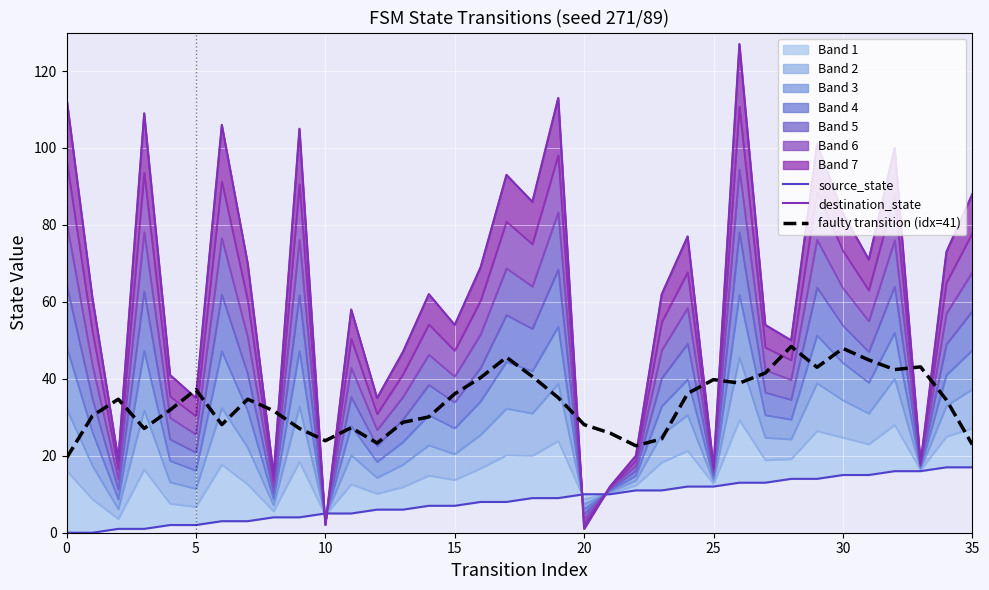

True or false: source_state and faulty transition (idx=41) intersect in this chart.

False